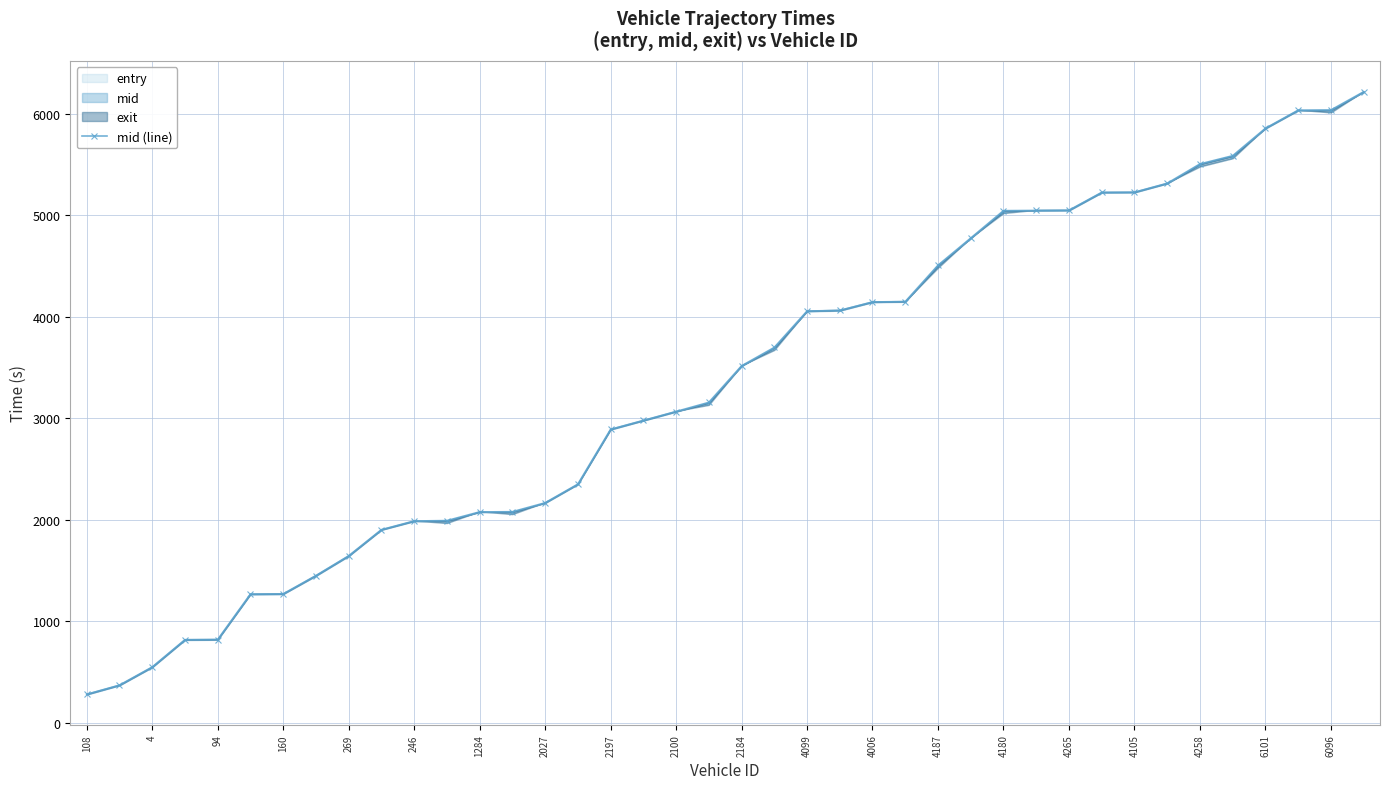

Is this an area chart (filled region under the line)?

No